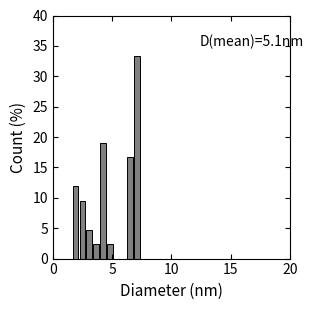

Around what value on the x-axis is the tallest bar? Give the approximate position of its centre, as read against the axis.

7.0